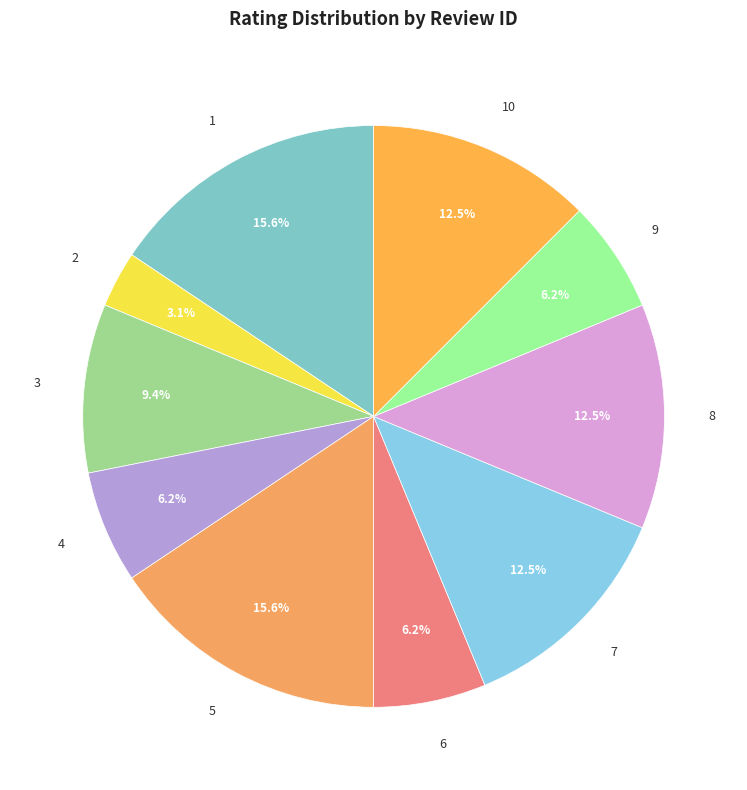

Approximately how many times larger is the value at 5 compared to 2?

5.0